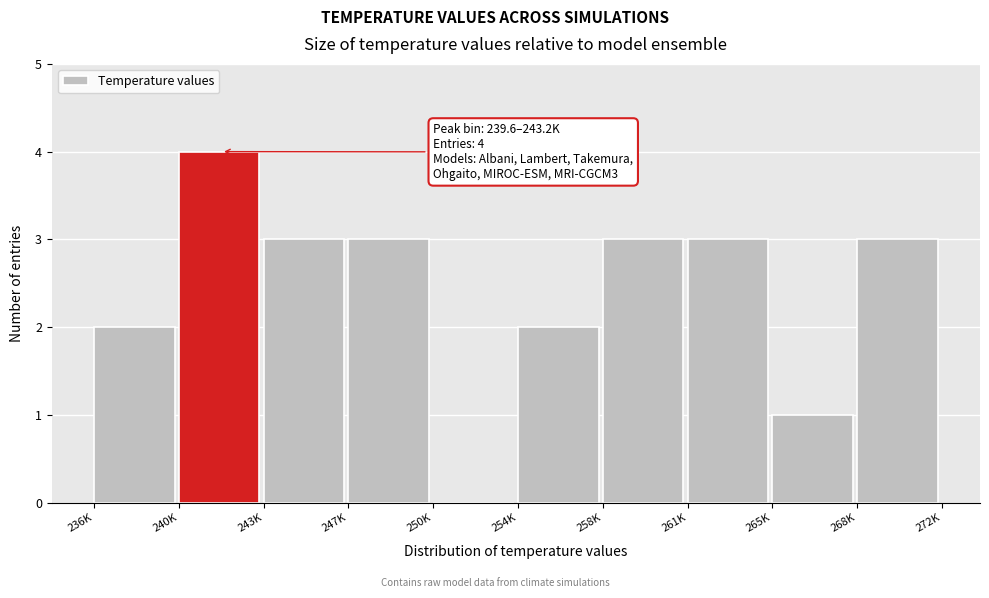

Reading left to right, transcribe all the data shown in this chart.

236K=2	240K=4	243K=3	247K=3	250K=0	254K=2	258K=3	261K=3	265K=1	268K=3